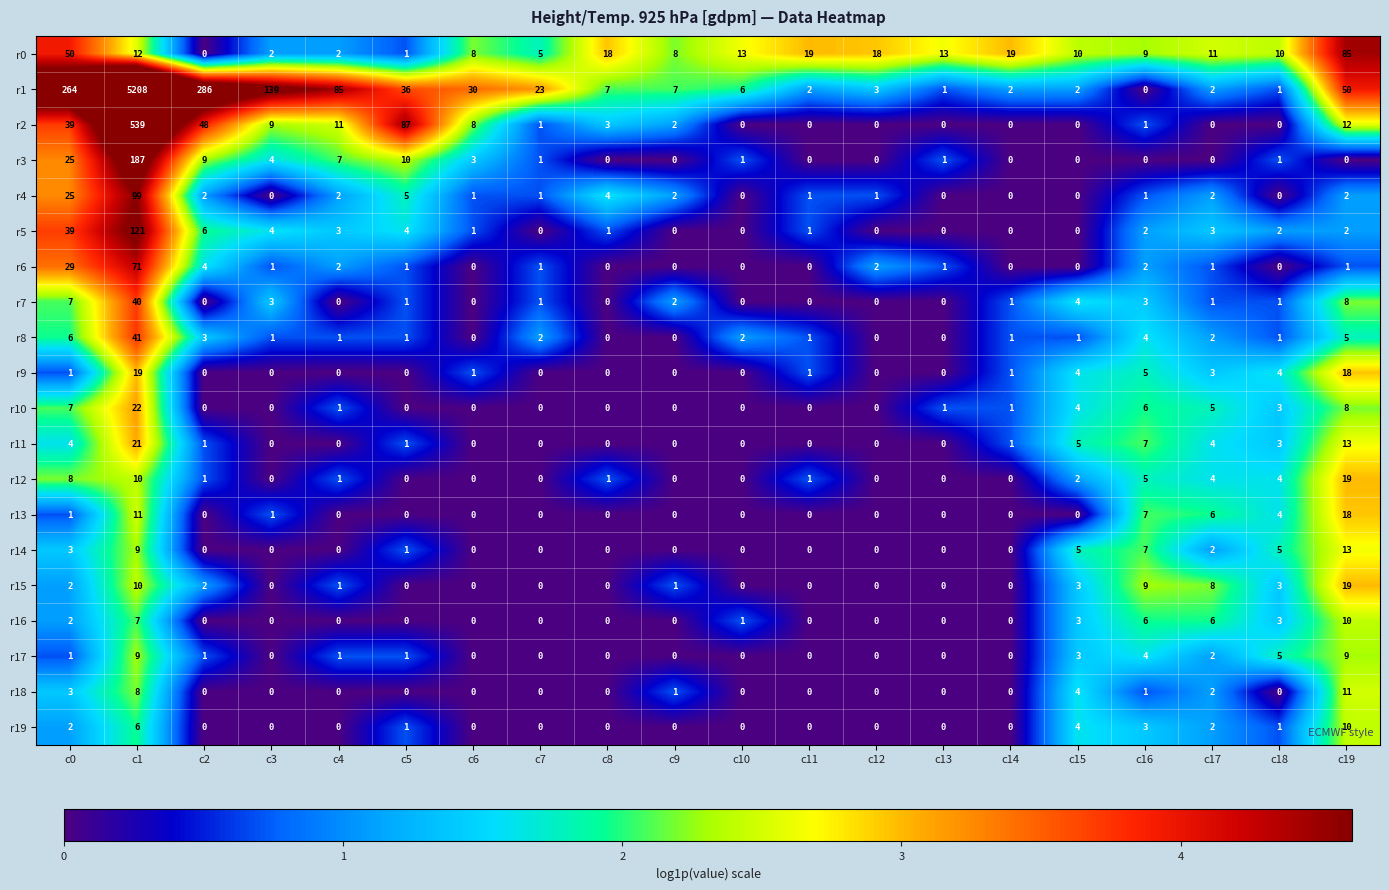

Which series has the largest range (max minus min)?

r1